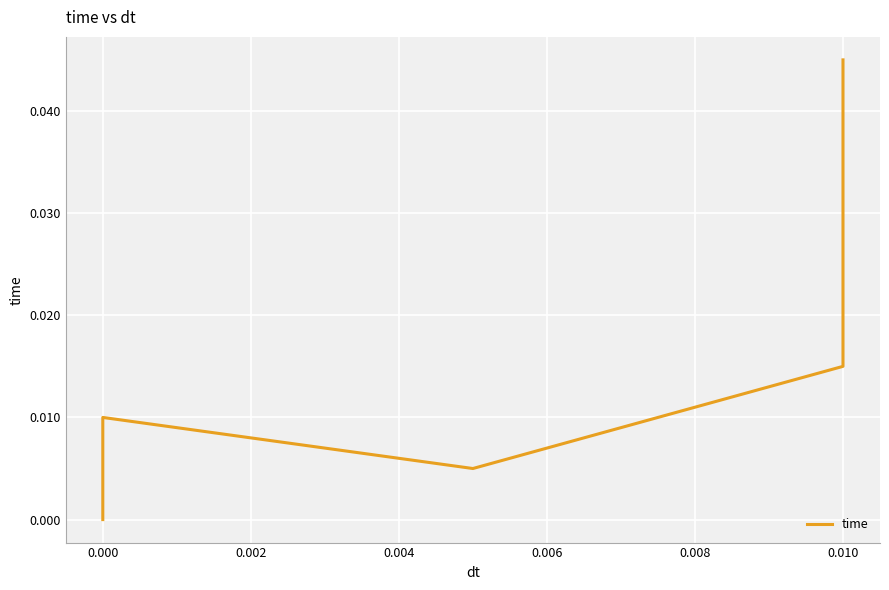

True or false: there are more than 2 points higher than both neighbors.

False